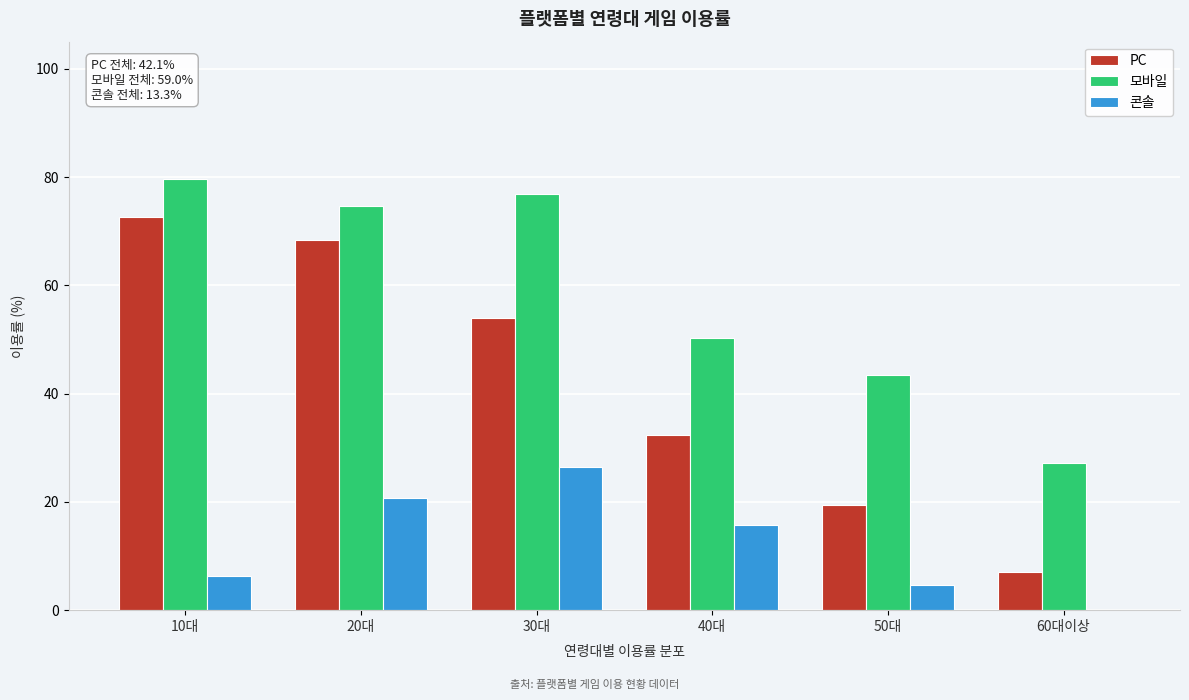

Reading left to right, list all the values displayed in this chart.

PC: 10대=72.7	20대=68.4	30대=53.9	40대=32.4	50대=19.5	60대이상=7.0
모바일: 10대=79.7	20대=74.6	30대=76.8	40대=50.3	50대=43.5	60대이상=27.2
콘솔: 10대=6.3	20대=20.7	30대=26.4	40대=15.8	50대=4.6	60대이상=0.0